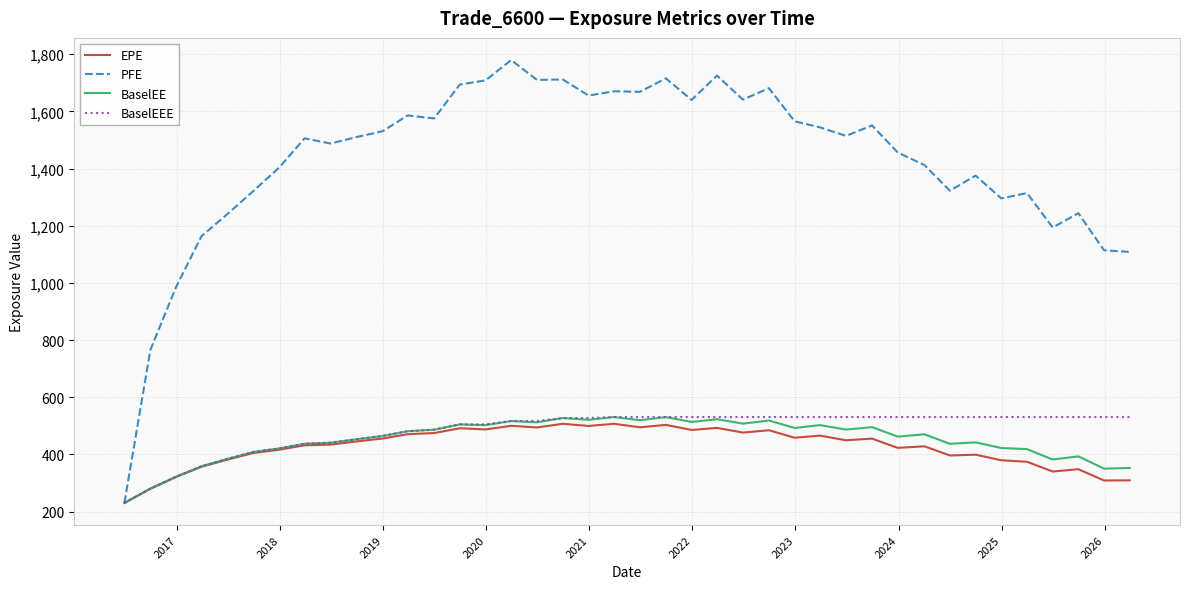

Which series has the largest range (max minus min)?

PFE